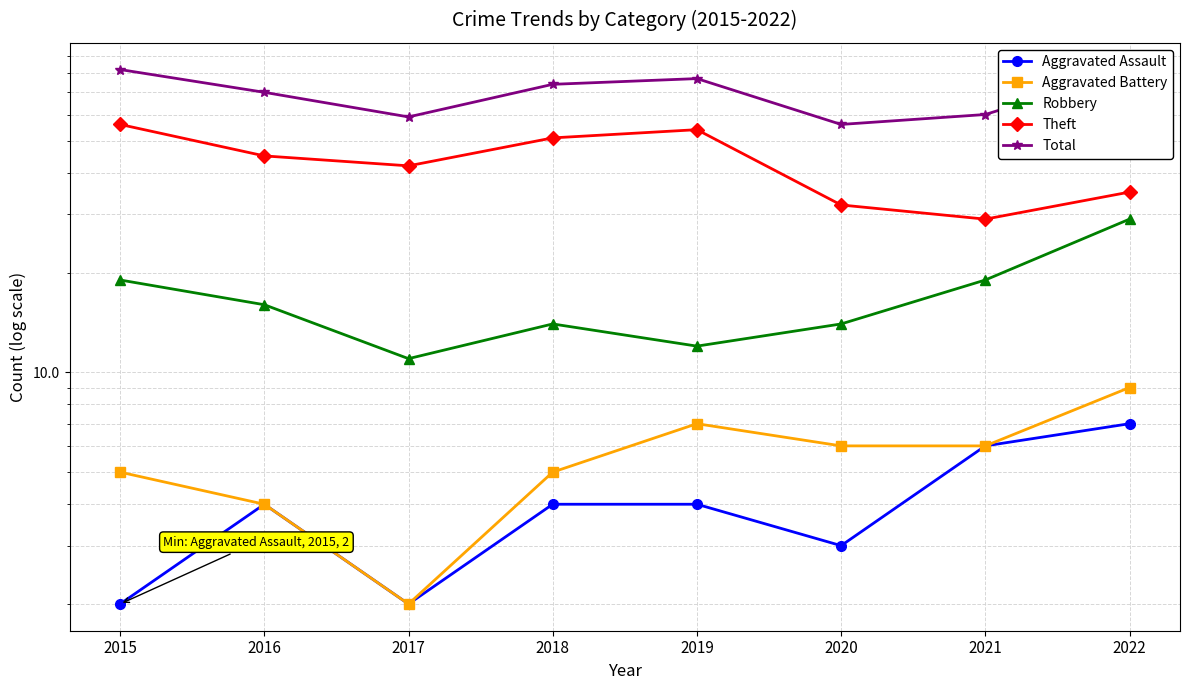

True or false: Total has a value of 82 at 2015.

True